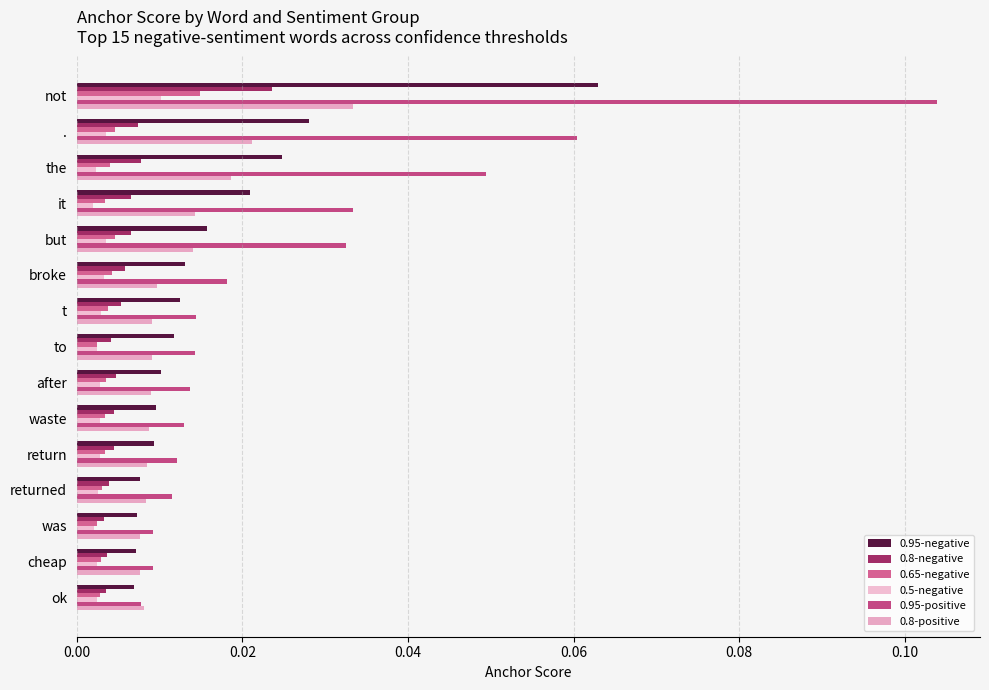

How many series are shown in this chart?

6